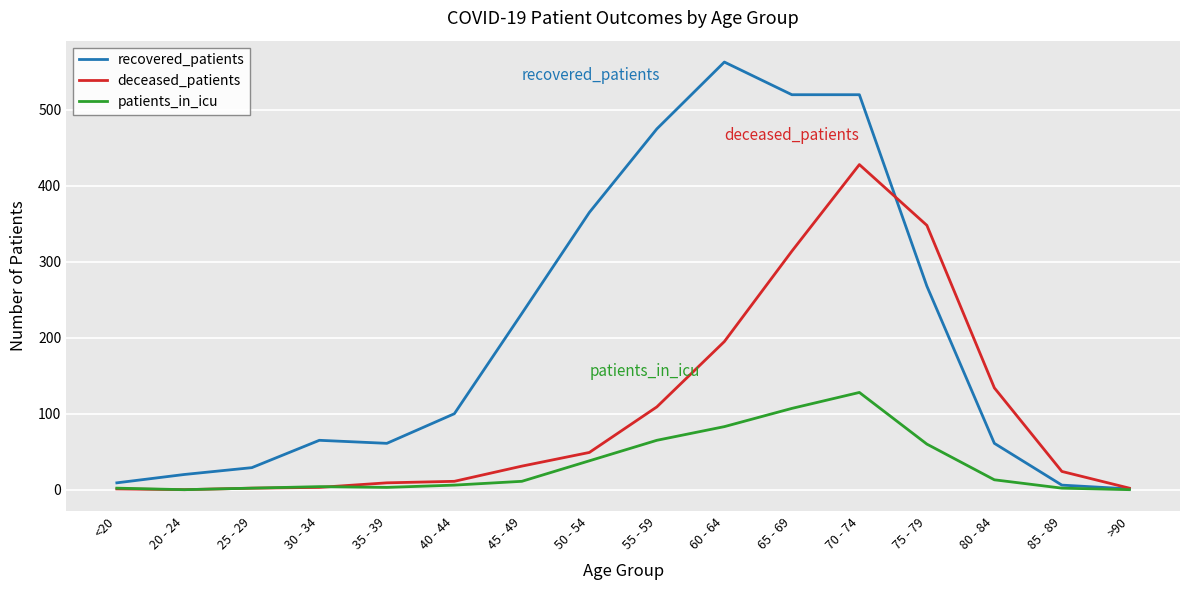

List the series in order of their overall mean, lowest first.

patients_in_icu, deceased_patients, recovered_patients